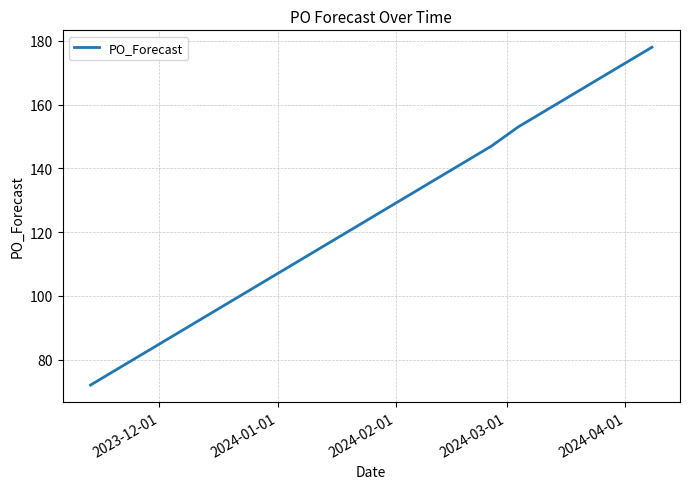

Is this an area chart (filled region under the line)?

No